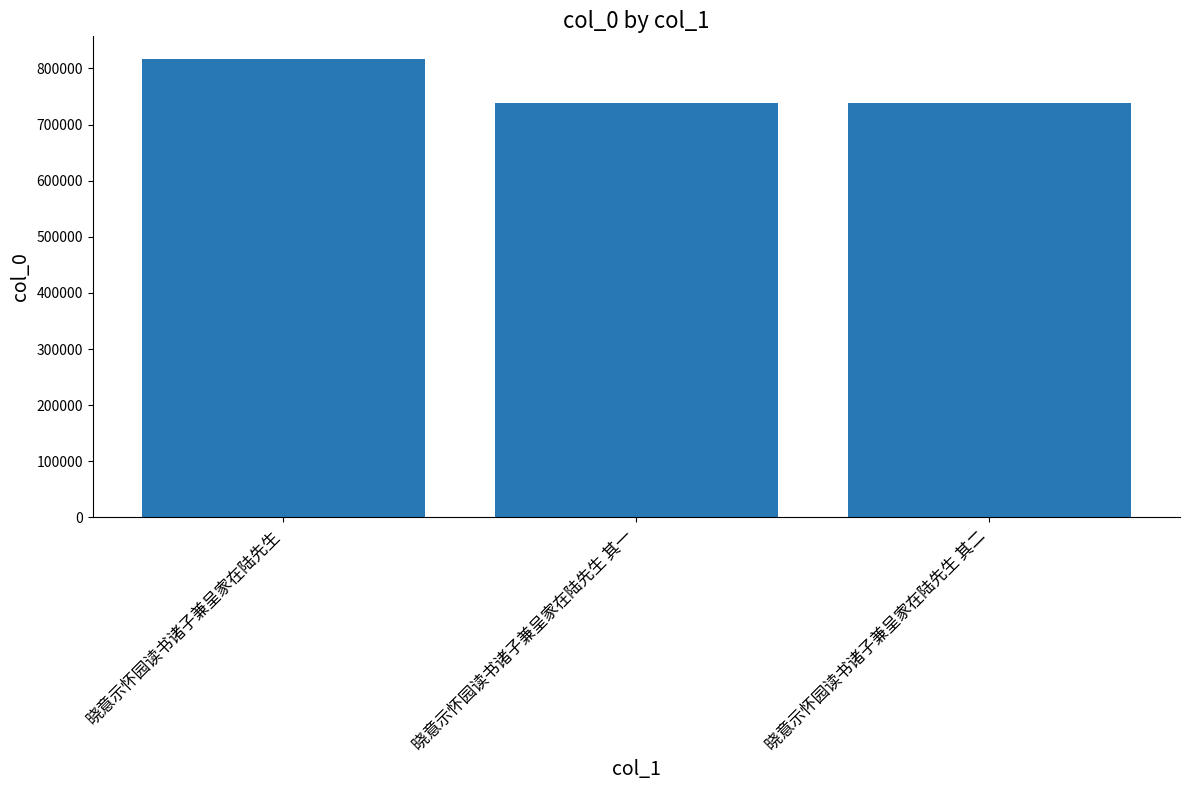

What position from the right is 晓意示怀园读书诸子兼呈家在陆先生 其一?

2